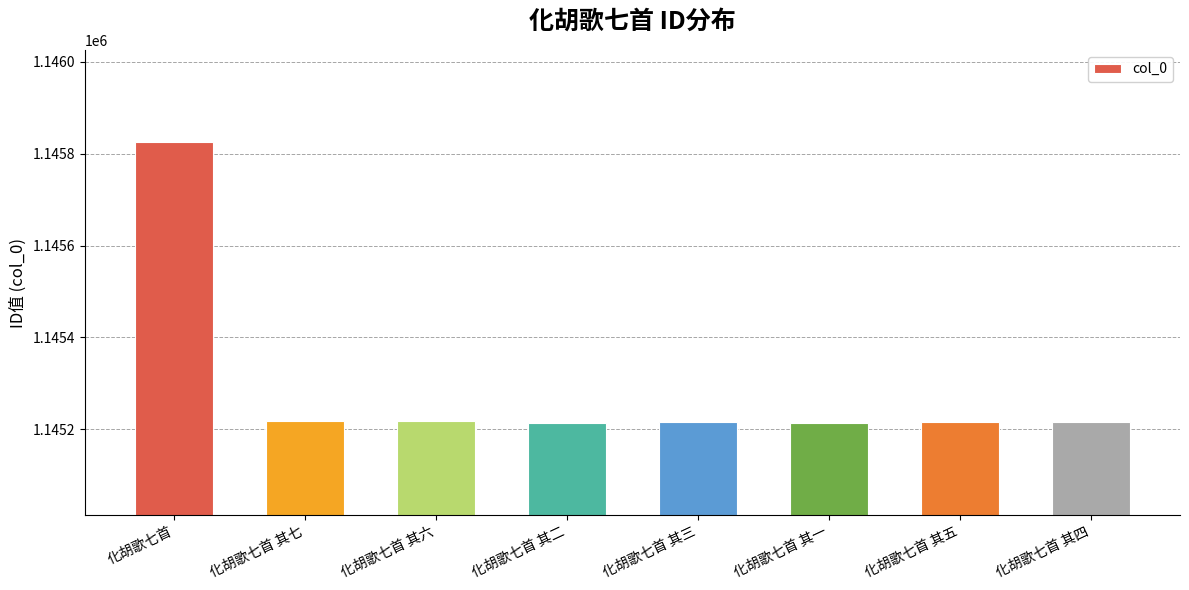

Which label corresponds to the largest value in the chart?

化胡歌七首